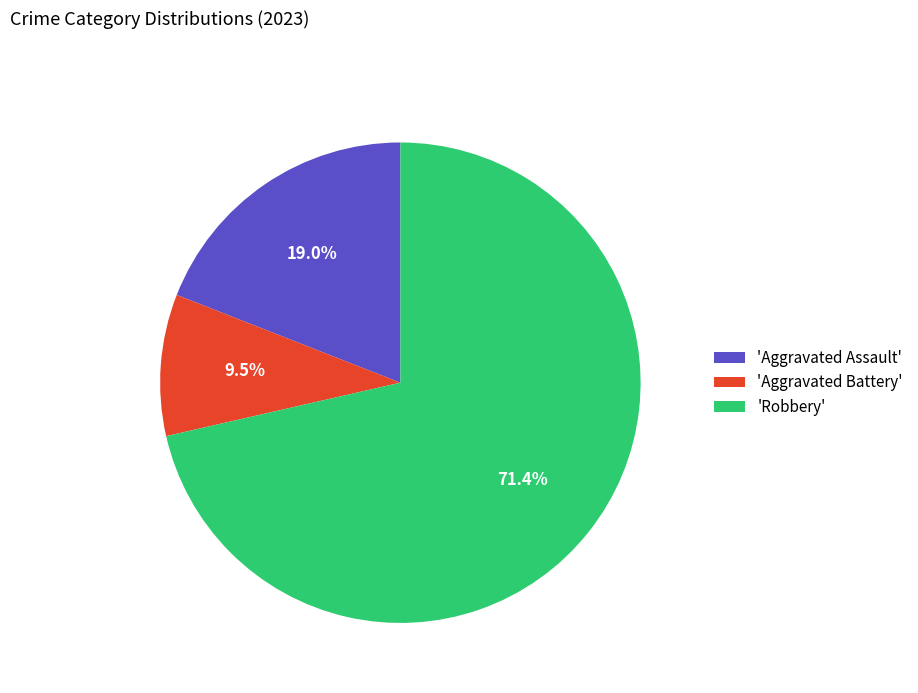

What is the smallest slice in the pie chart?

'Aggravated Battery'